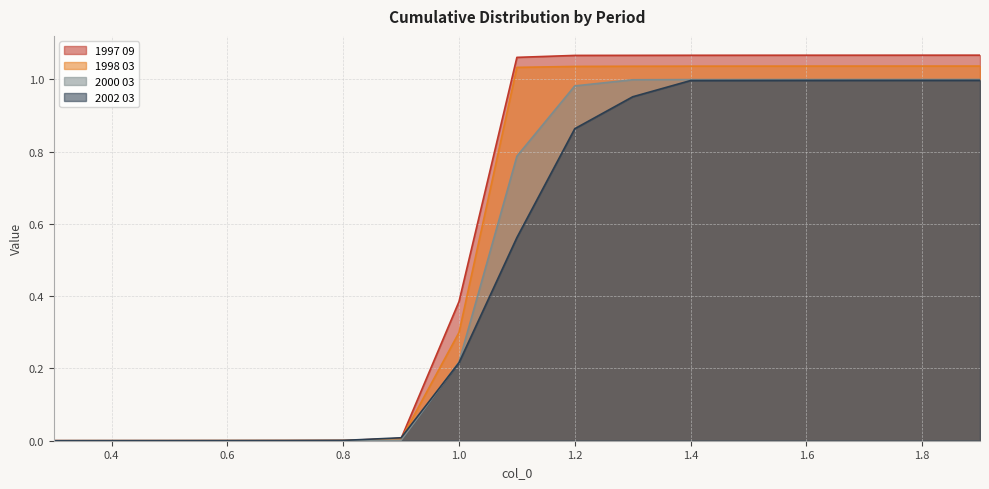

At which label does 1997 09 reach its peak?

1.9